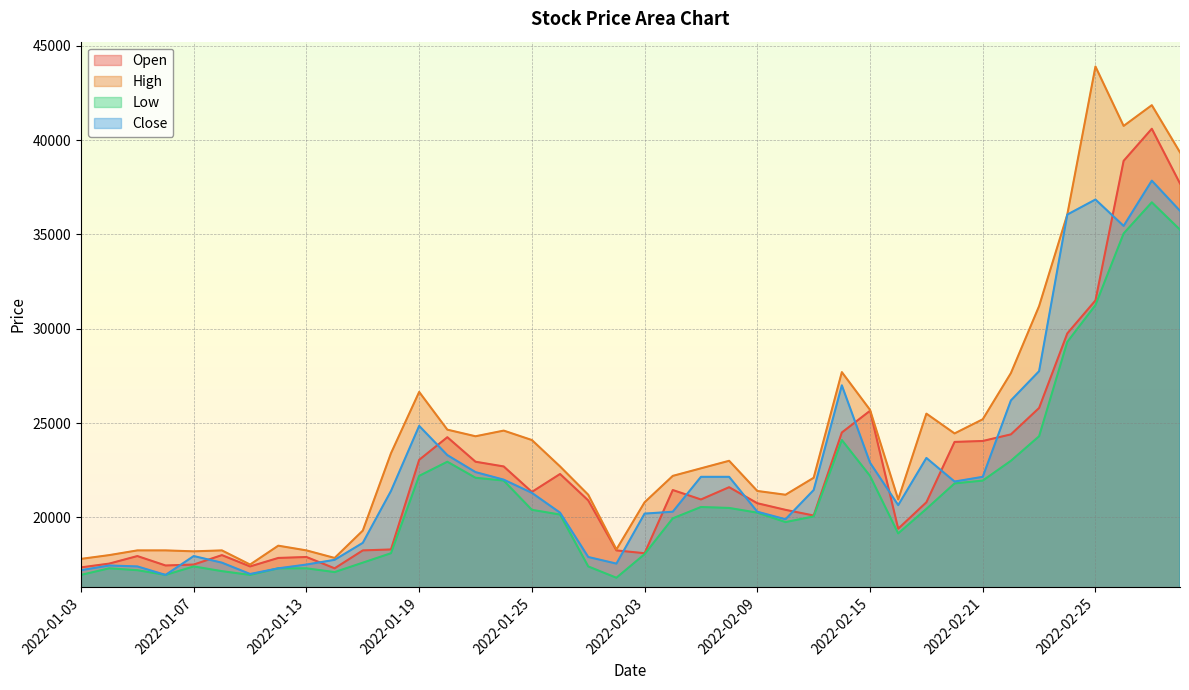

True or false: Low and Close cross at least once.

False